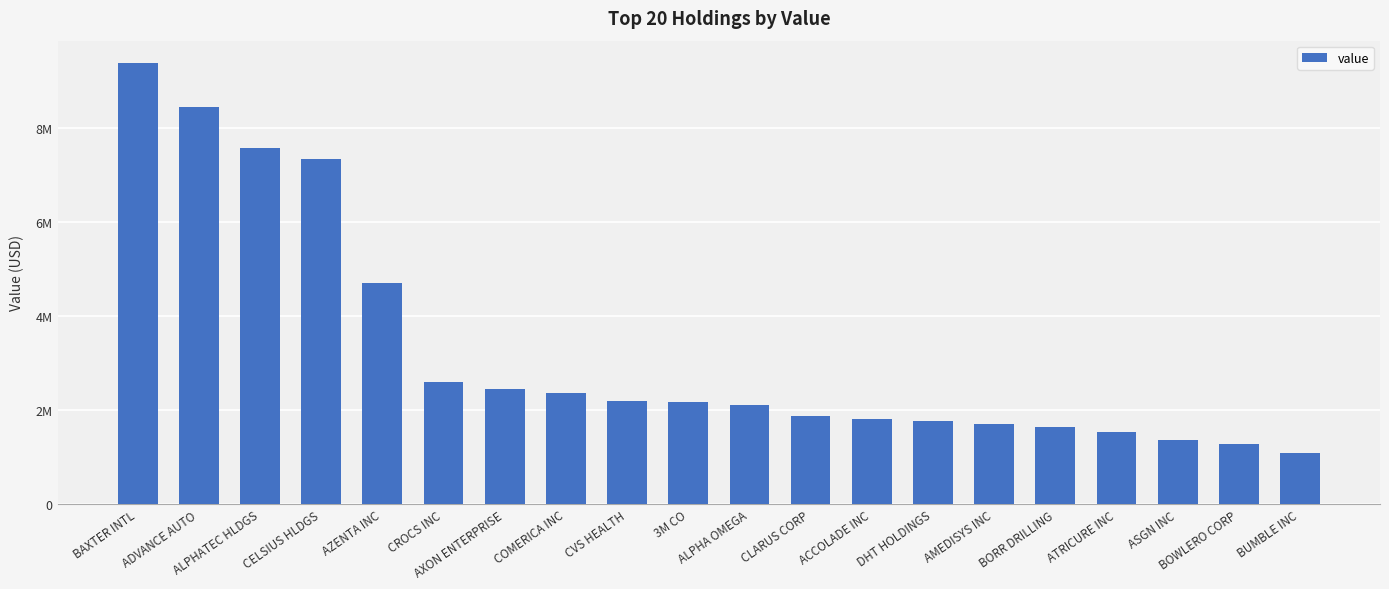

Reading left to right, extract all data points from this chart.

9380514	8446666	7562412	7327111	4692596	2589997	2448617	2362005	2184194	2159695	2104121	1870930	1798435	1767446	1690988	1633846	1529546	1364303	1275742	1079531